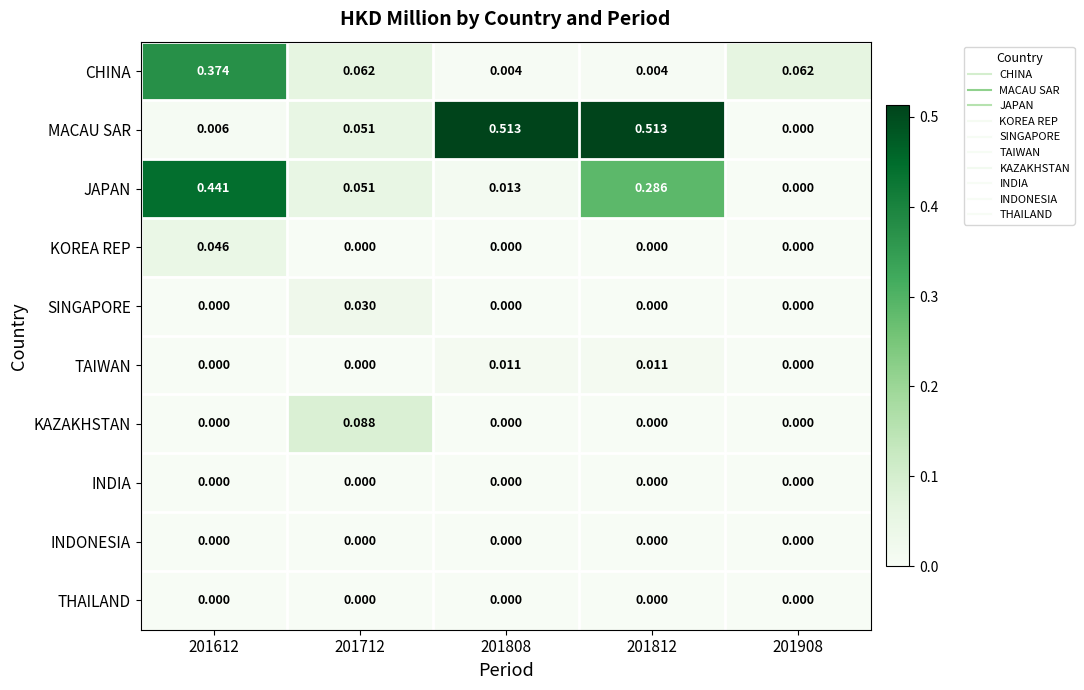

Which series has the widest spread of values?

MACAU SAR